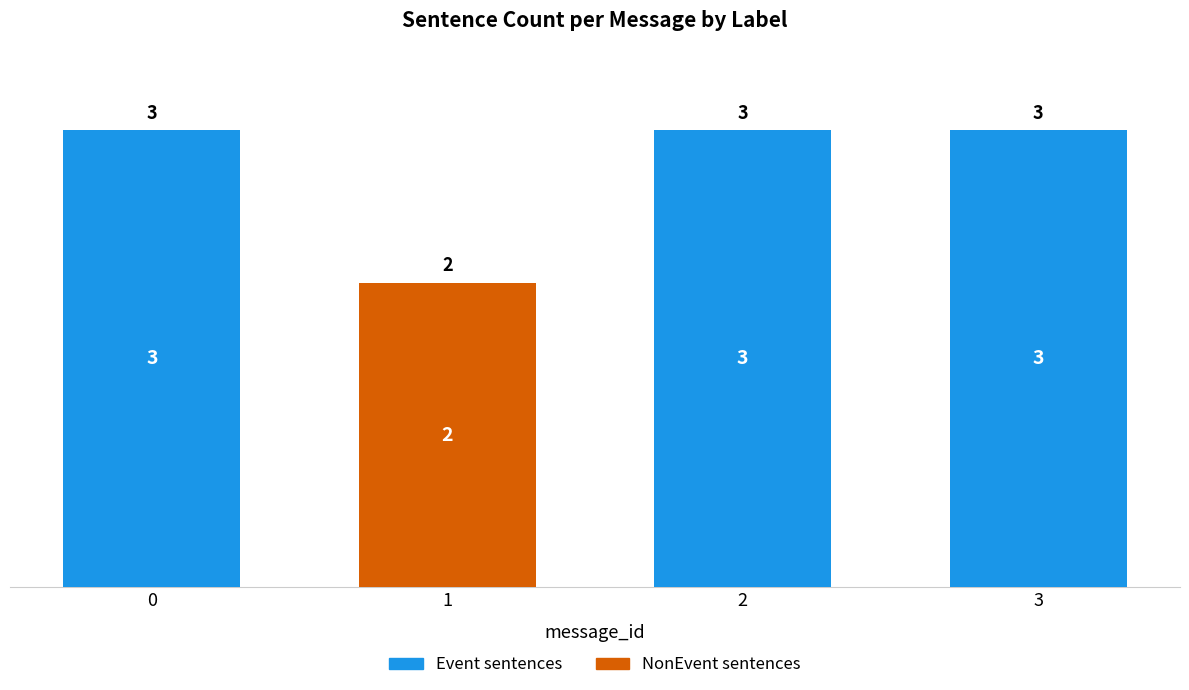

The Event sentences series shows 1 at 3. True or false?

False